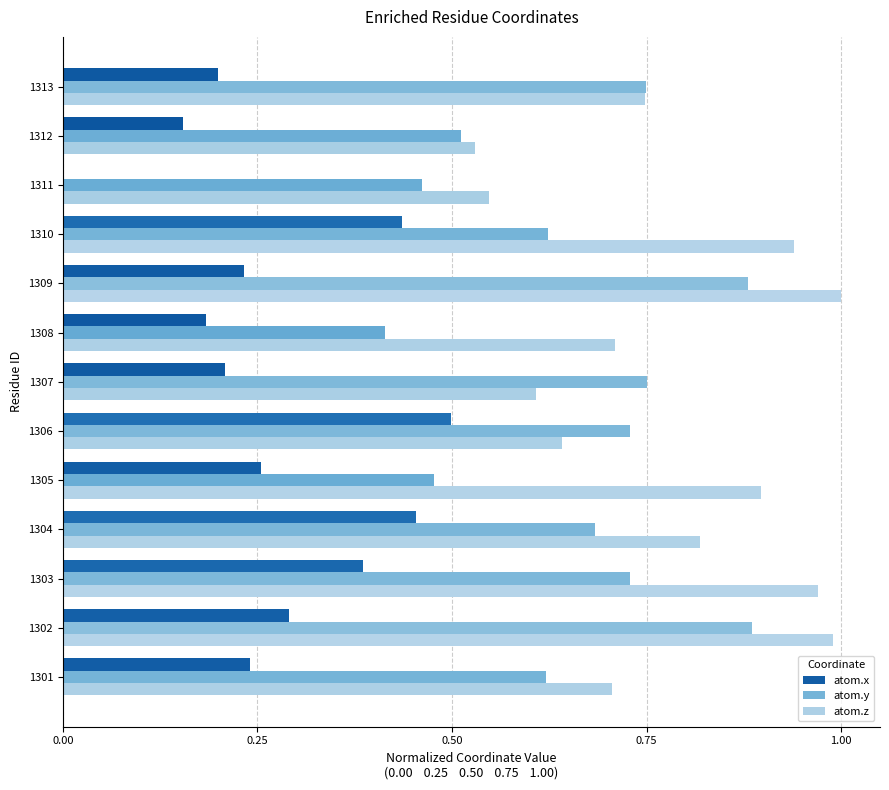

The value of atom.x at 1307 is 0.3. True or false?

False